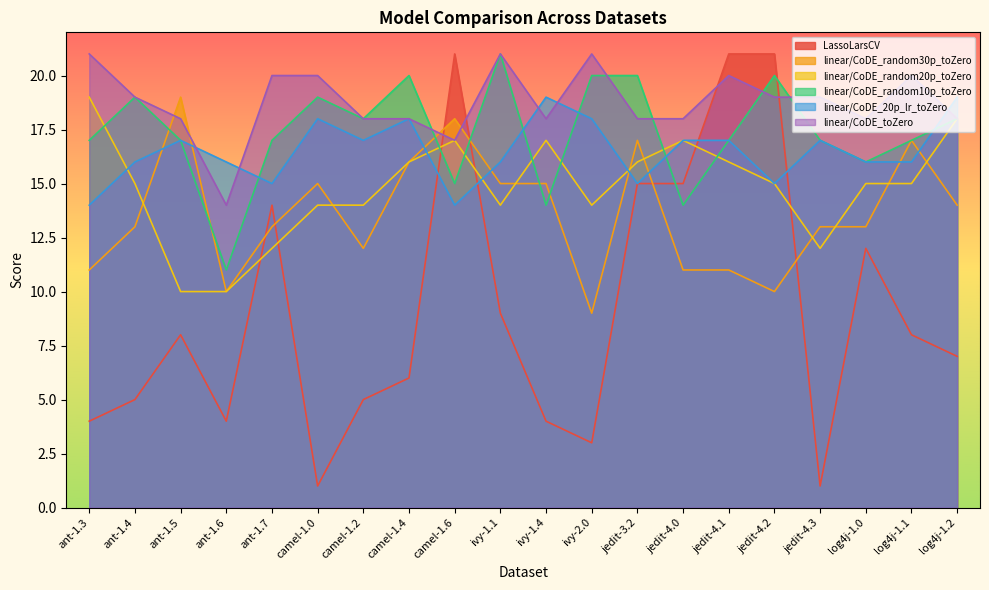

List the labels in order of linear/CoDE_random30p_toZero value, largest first.

ant-1.5, camel-1.6, jedit-3.2, log4j-1.1, camel-1.4, camel-1.0, ivy-1.1, ivy-1.4, log4j-1.2, ant-1.4, ant-1.7, jedit-4.3, log4j-1.0, camel-1.2, ant-1.3, jedit-4.0, jedit-4.1, ant-1.6, jedit-4.2, ivy-2.0